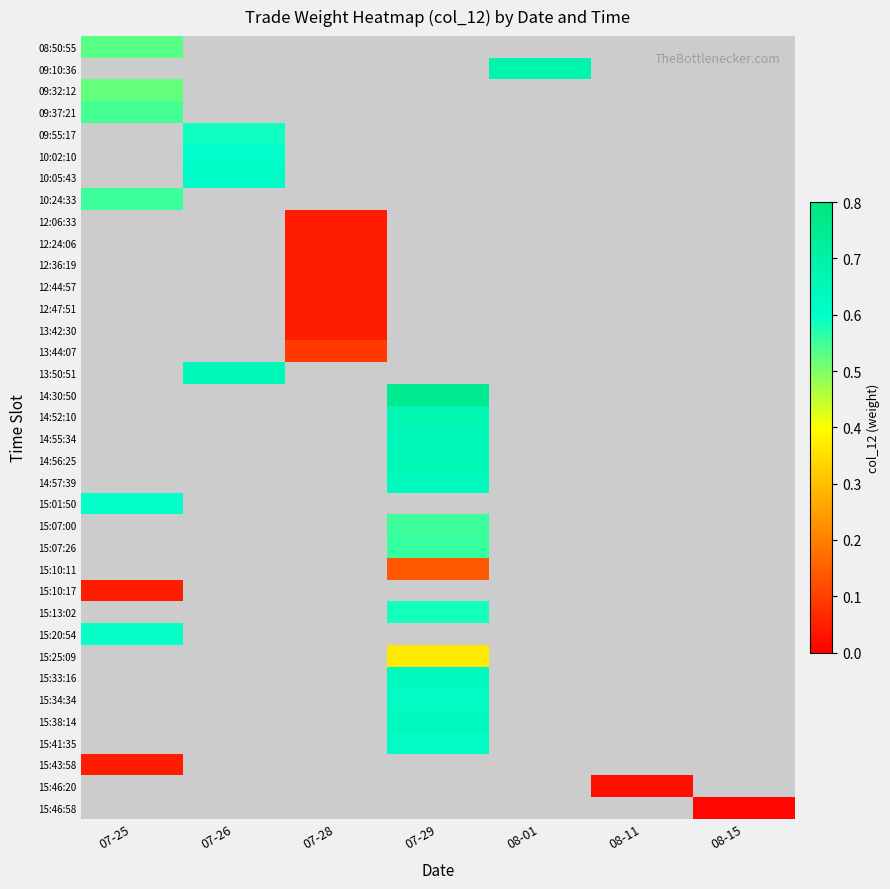

Which has a higher value, 08-11 or 08-15?

08-15